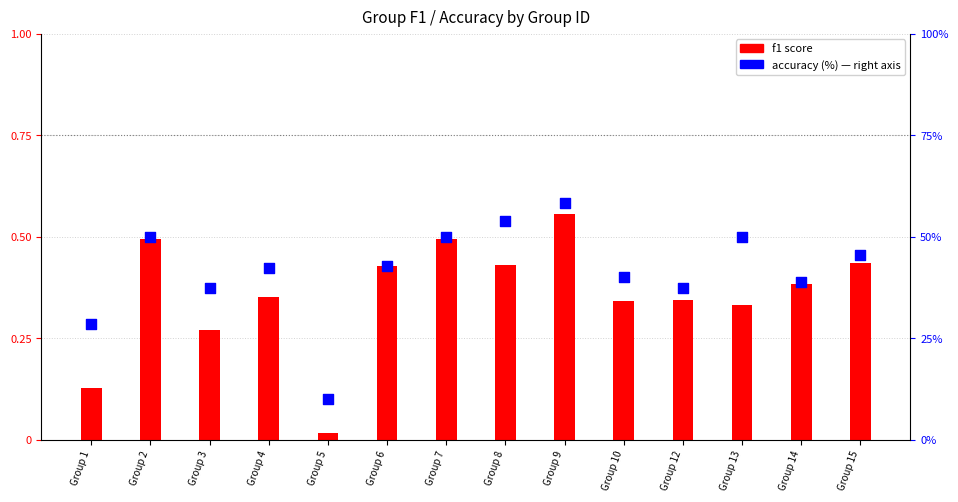

Which series has the widest spread of Y values?

accuracy